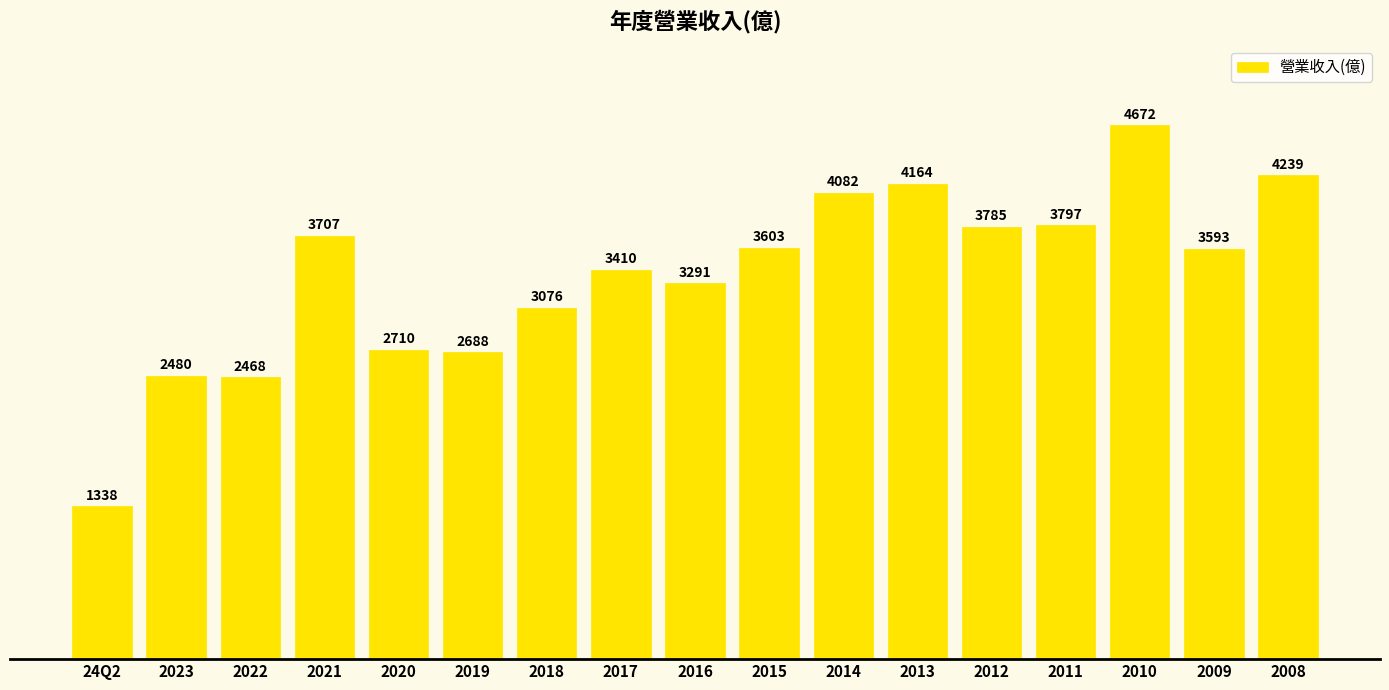

The value at 2023 is 3262. True or false?

False